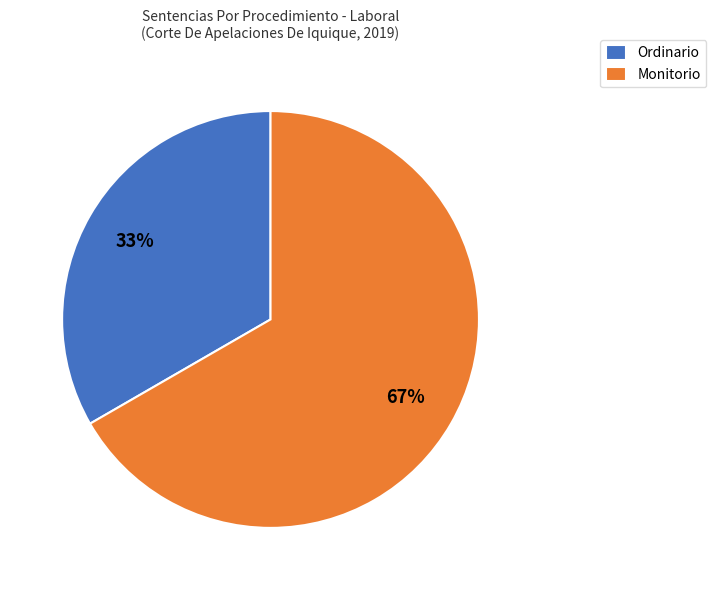

True or false: Ordinario accounts for 20% of the total.

False